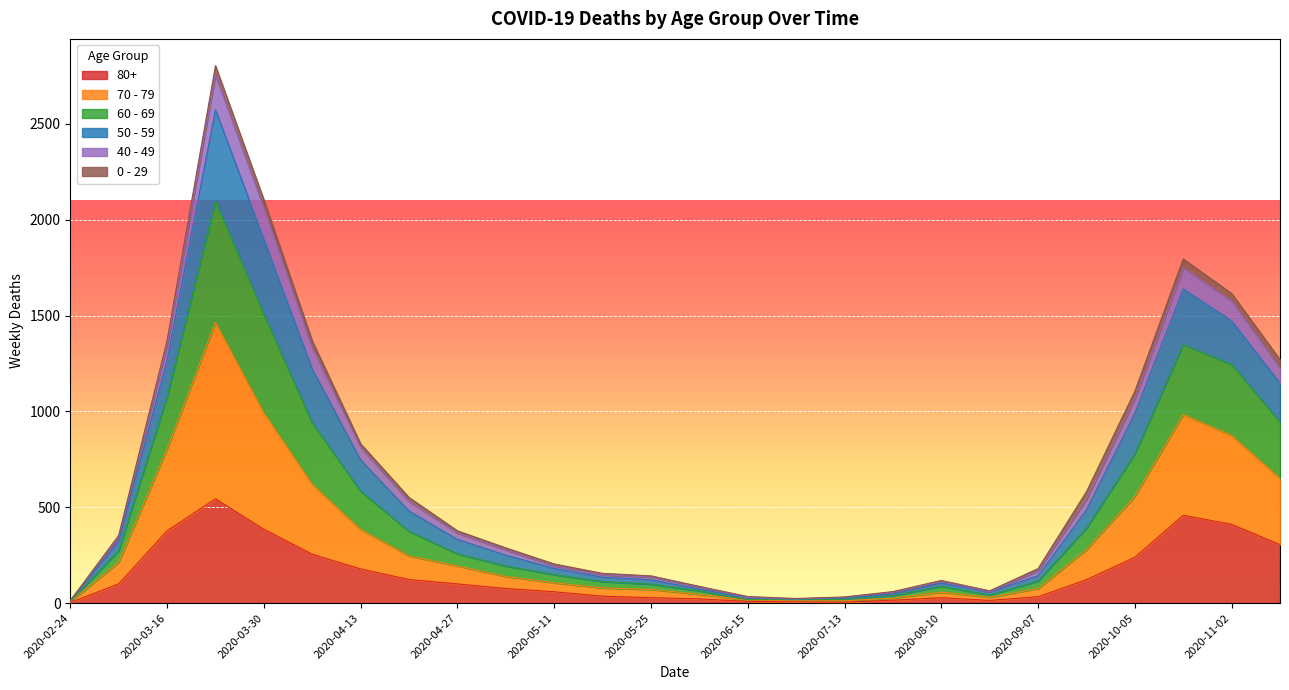

What are all the series names shown in the legend?

80+, 70 - 79, 60 - 69, 50 - 59, 40 - 49, 0 - 29